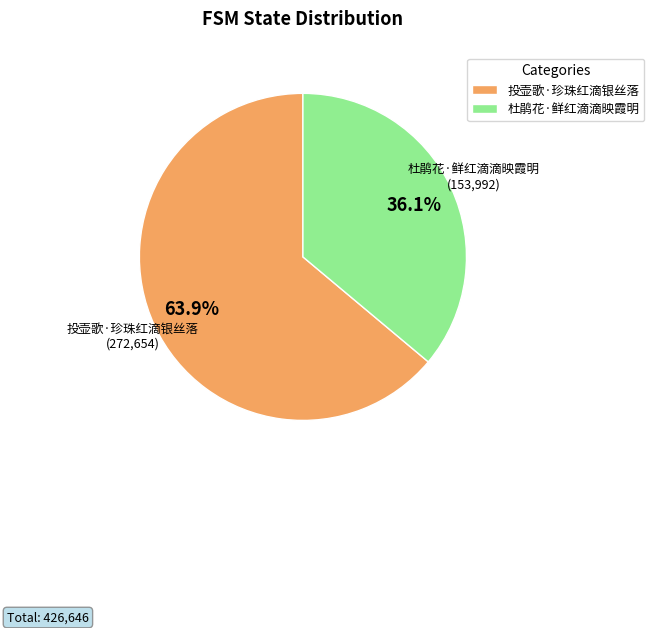

Combined, do 投壶歌·珍珠红滴银丝落 and 杜鹃花·鲜红滴滴映霞明 account for over 50%?

Yes